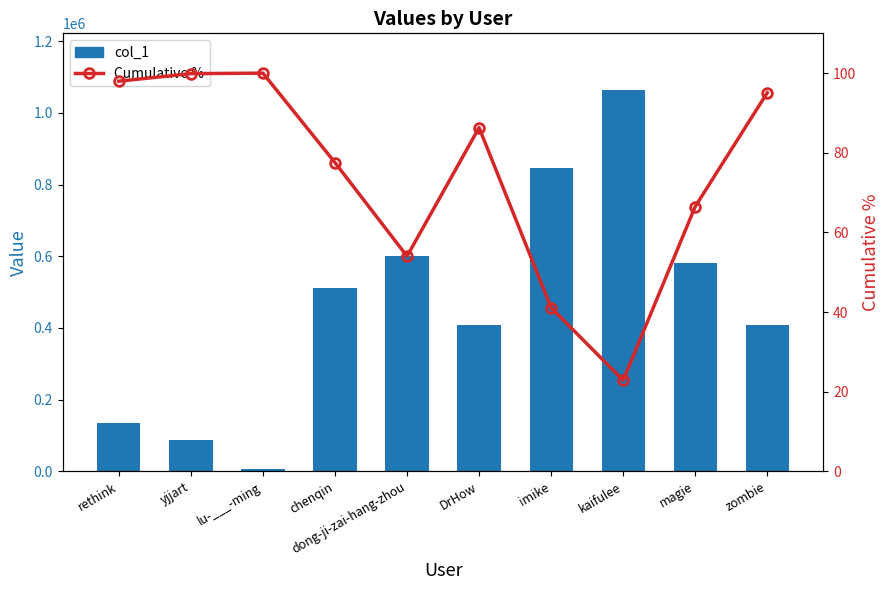

Is it true that Cumulative % equals 98.0 at rethink?

True